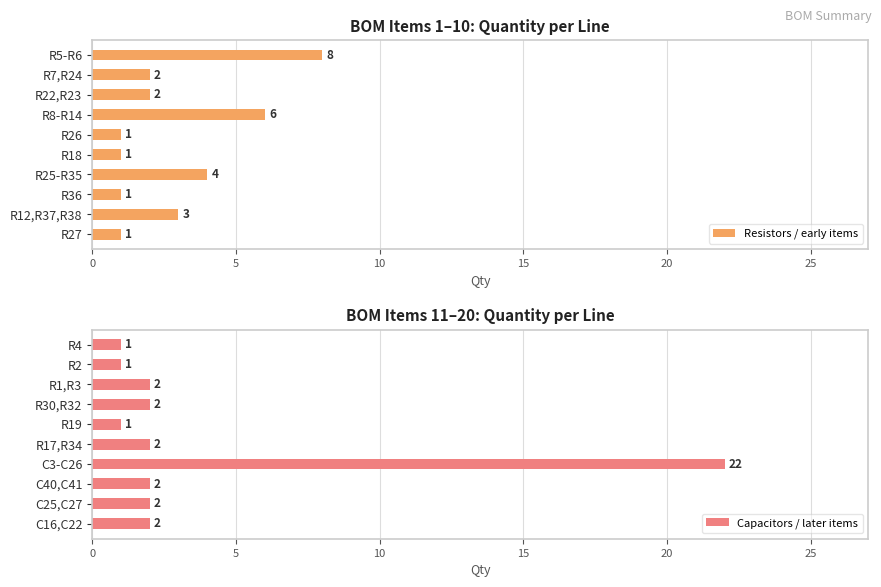

Where is Resistors / early items nearest to the value 4?

R25-R35